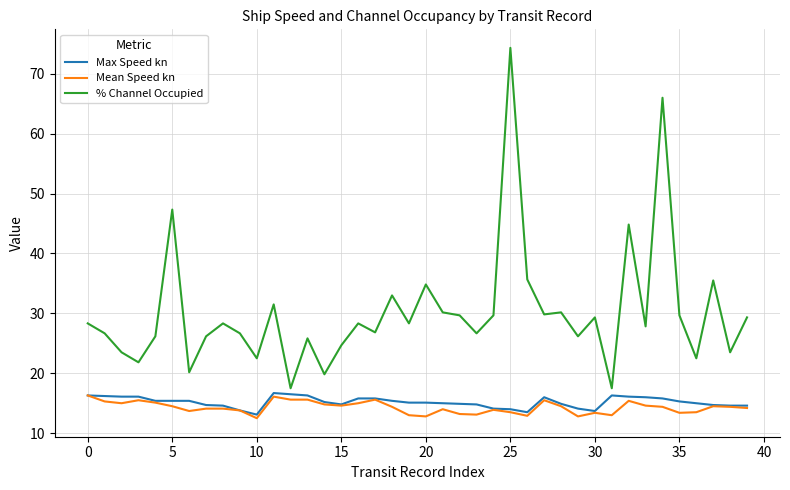

Which series has the largest range (max minus min)?

% Channel Occupied